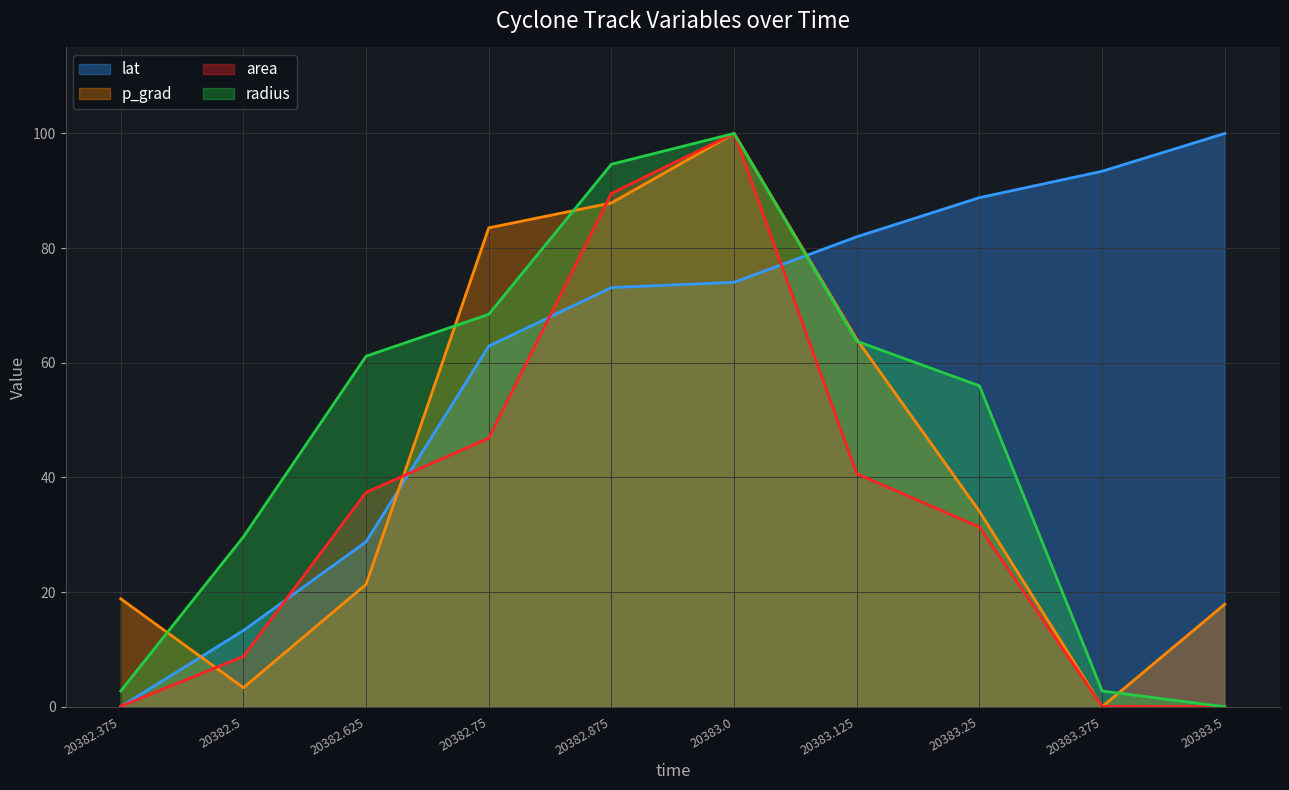

What is the total value across all series at 20382.5?

55.0